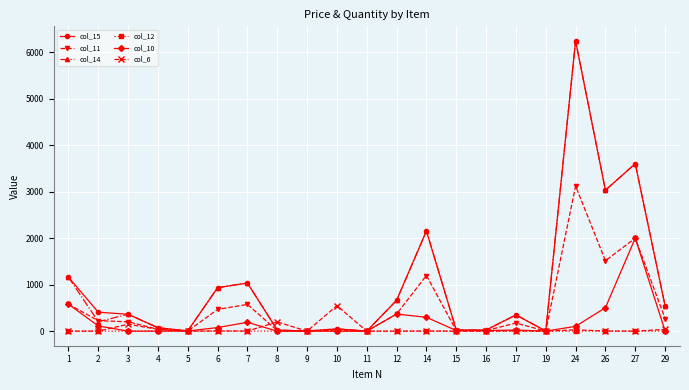

What is the average value of the col_10 series?

205.4